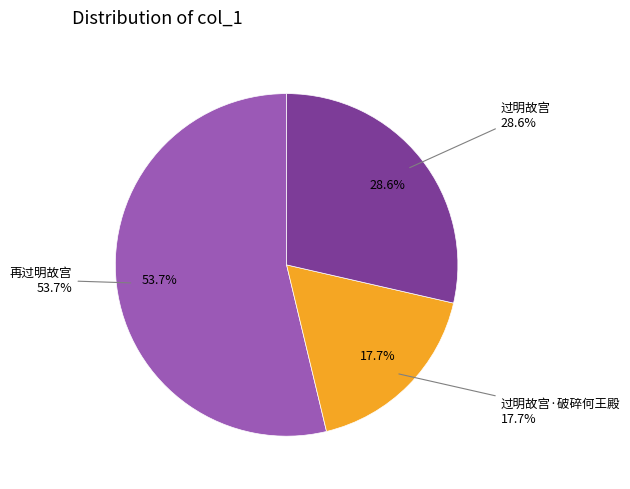

Which has a higher value, 过明故宫 or 再过明故宫?

再过明故宫